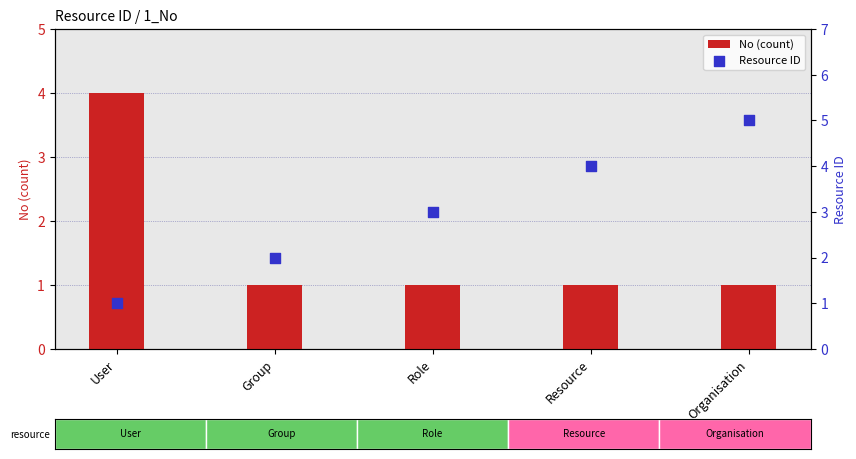

Is the value of Resource ID at Organisation greater than the value of No (count) at Group?

Yes